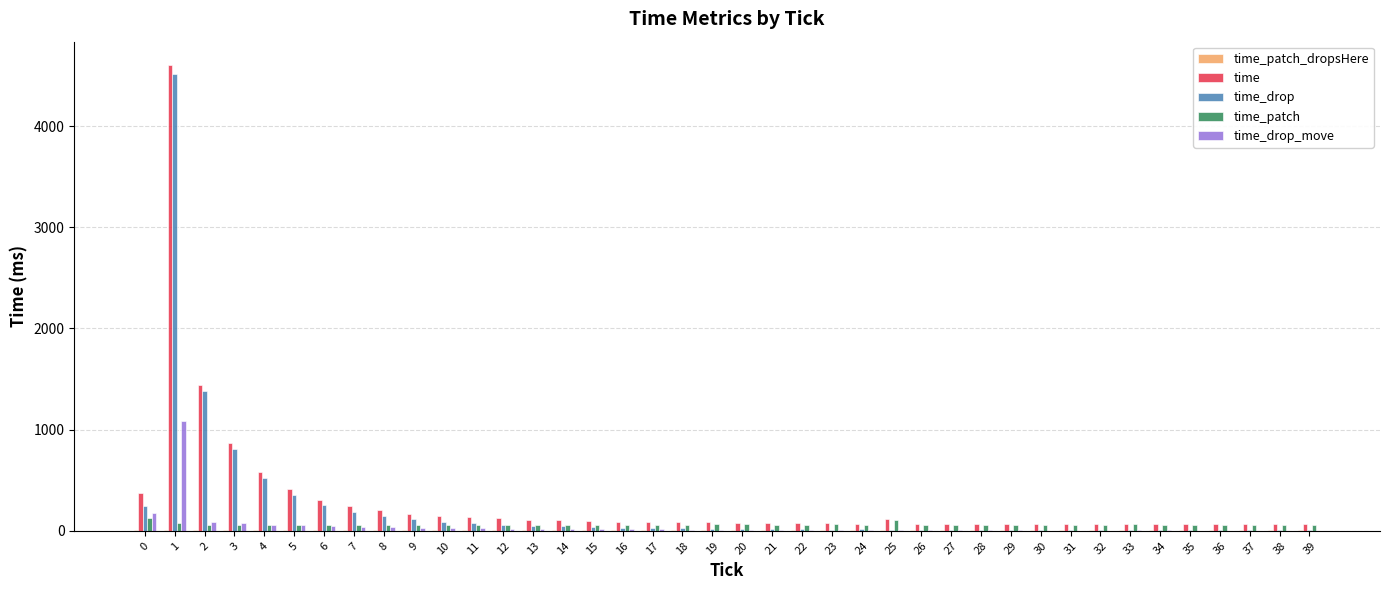

Is the value of time_drop_move at 29 greater than the value of time_drop at 3?

No